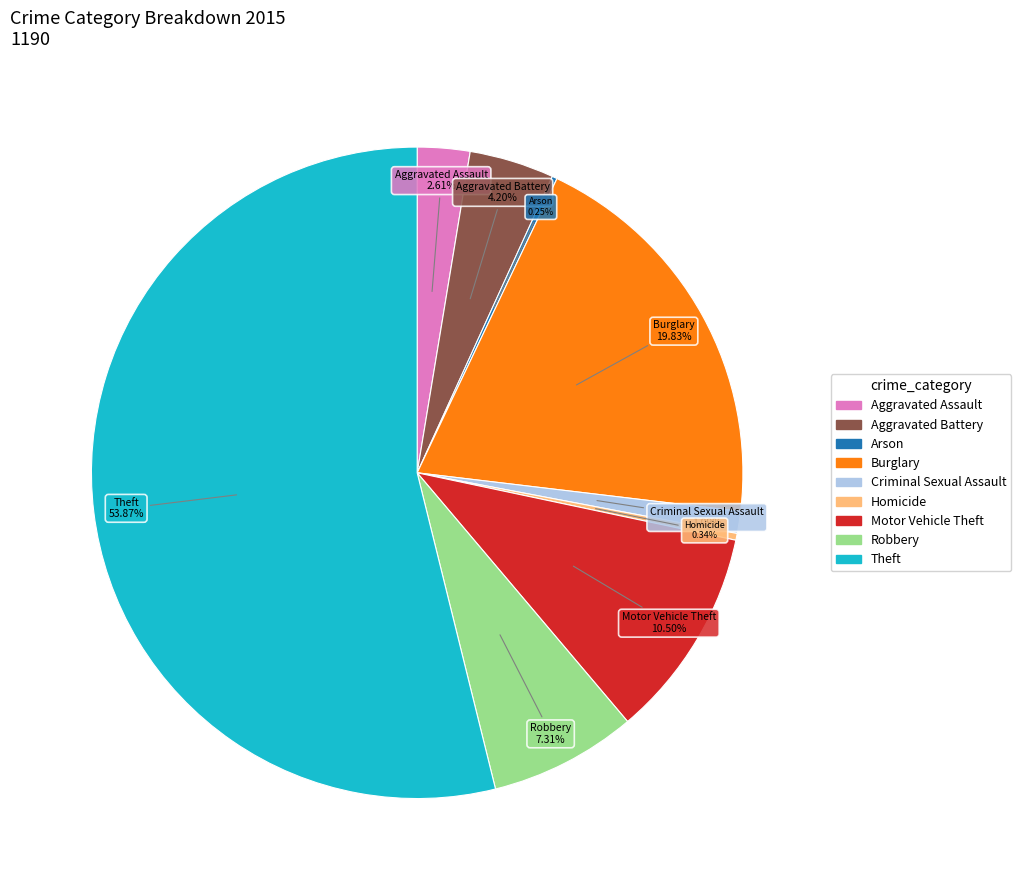

To the nearest percent, what portion does Theft represent?

54%